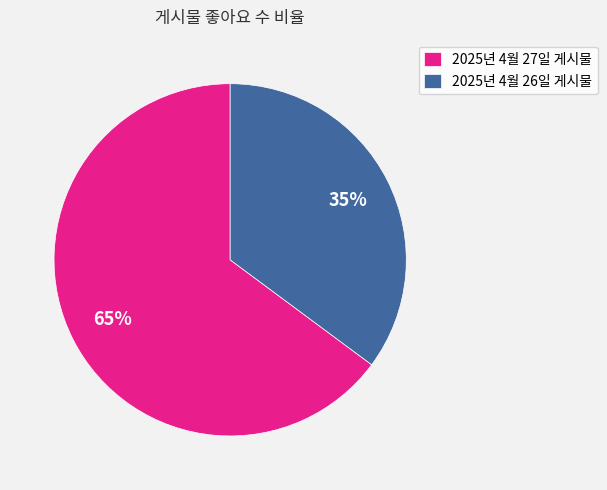

Rank the categories by value from highest to lowest.

2025년 4월 27일 게시물, 2025년 4월 26일 게시물